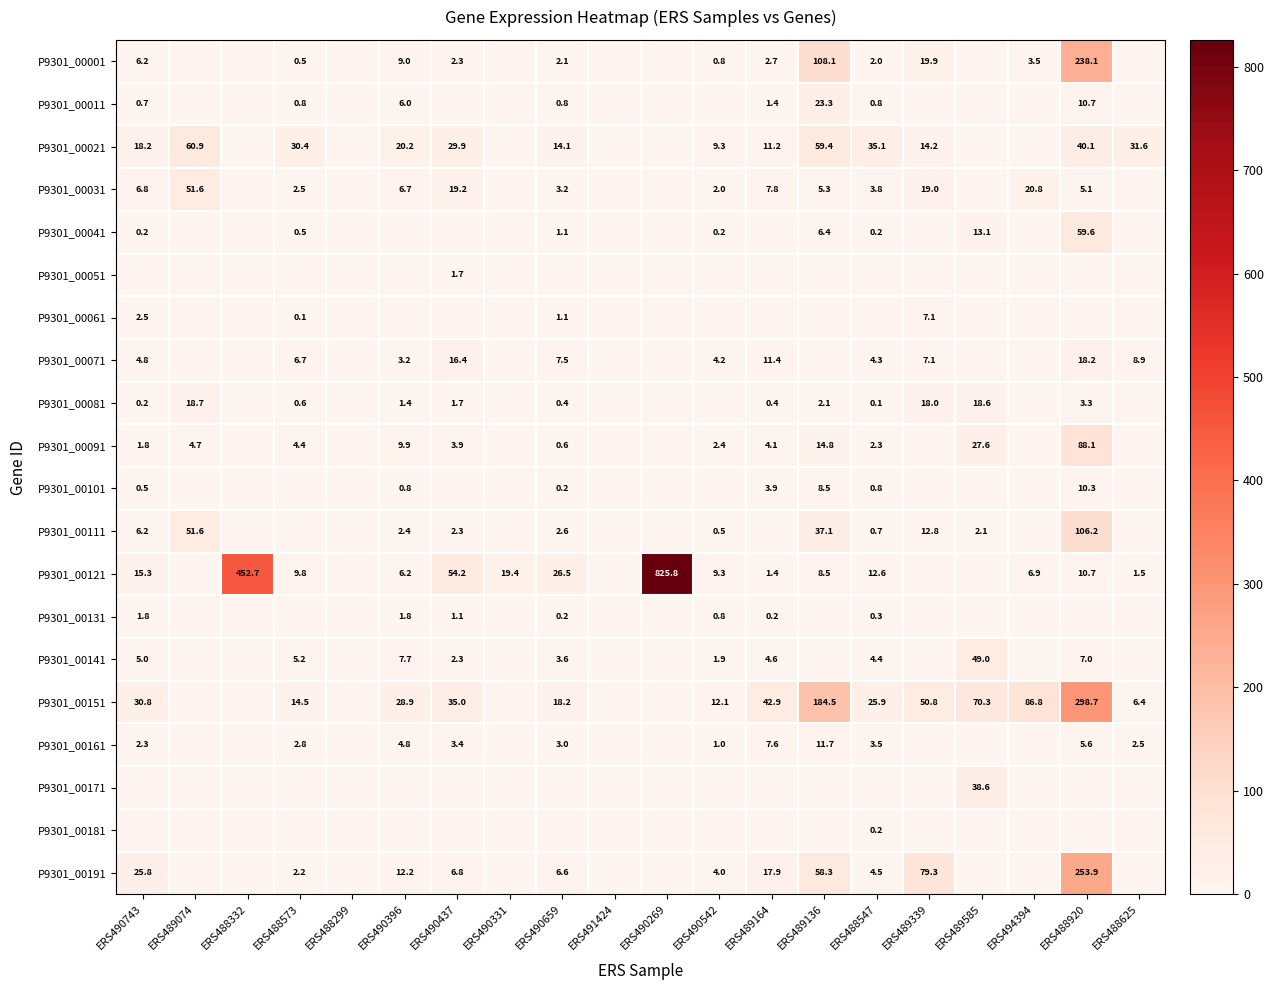

Is it true that P9301_00031 equals 7.8 at ERS489164?

True